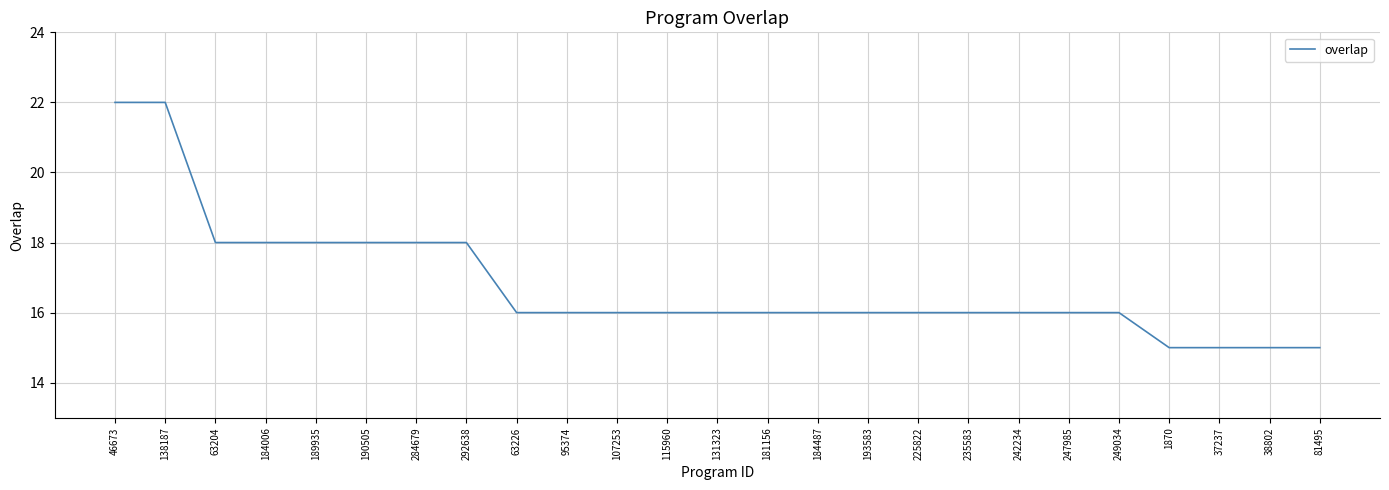

What is the difference between the maximum and minimum values?

7